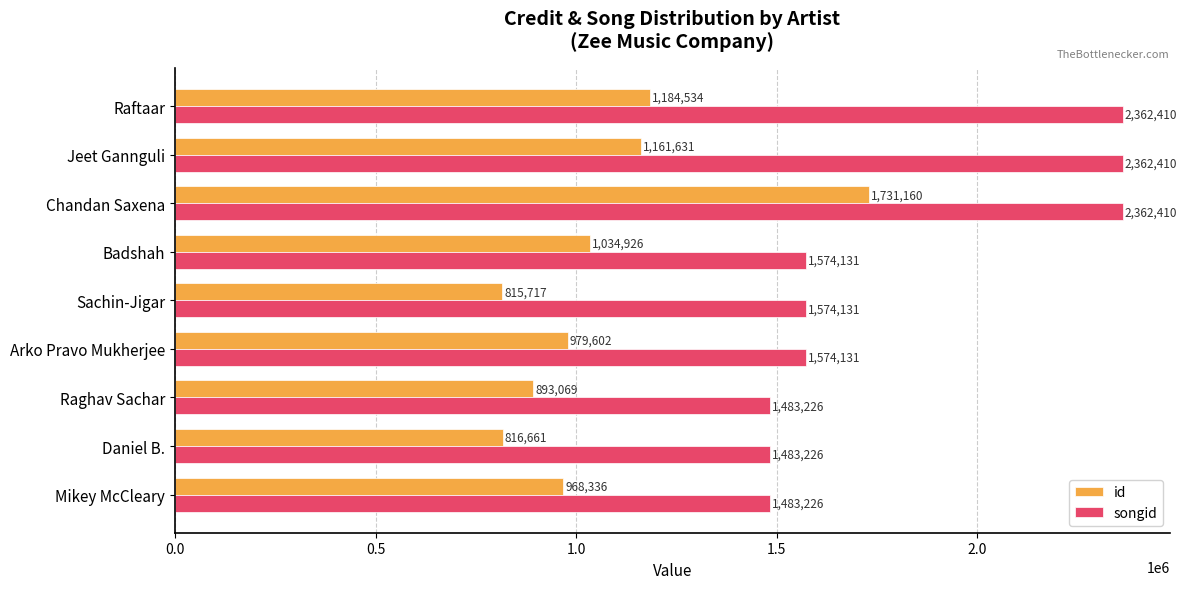

True or false: id has a value of 816661 at Daniel B..

True